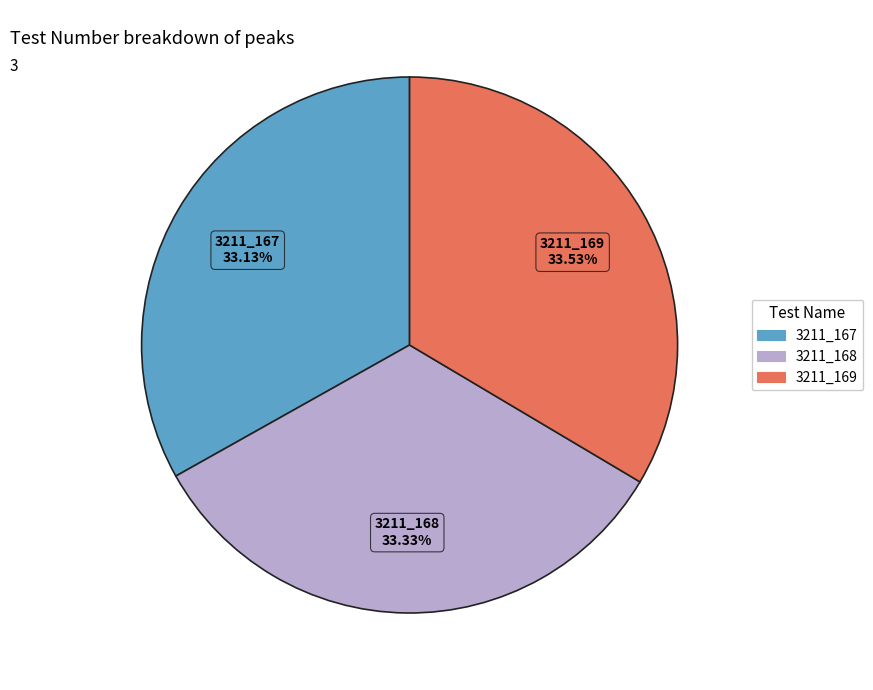

Do 3211_167 and 3211_169 together represent more than half of the pie?

Yes